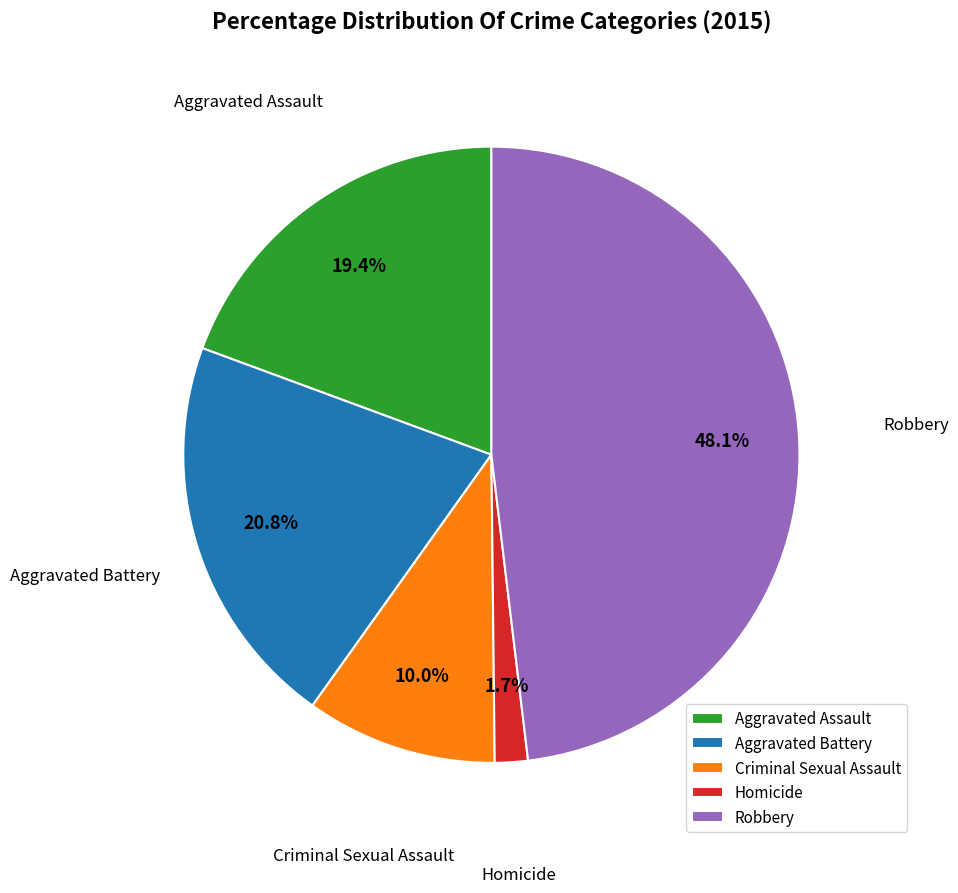

Count the number of slices in the pie.

5